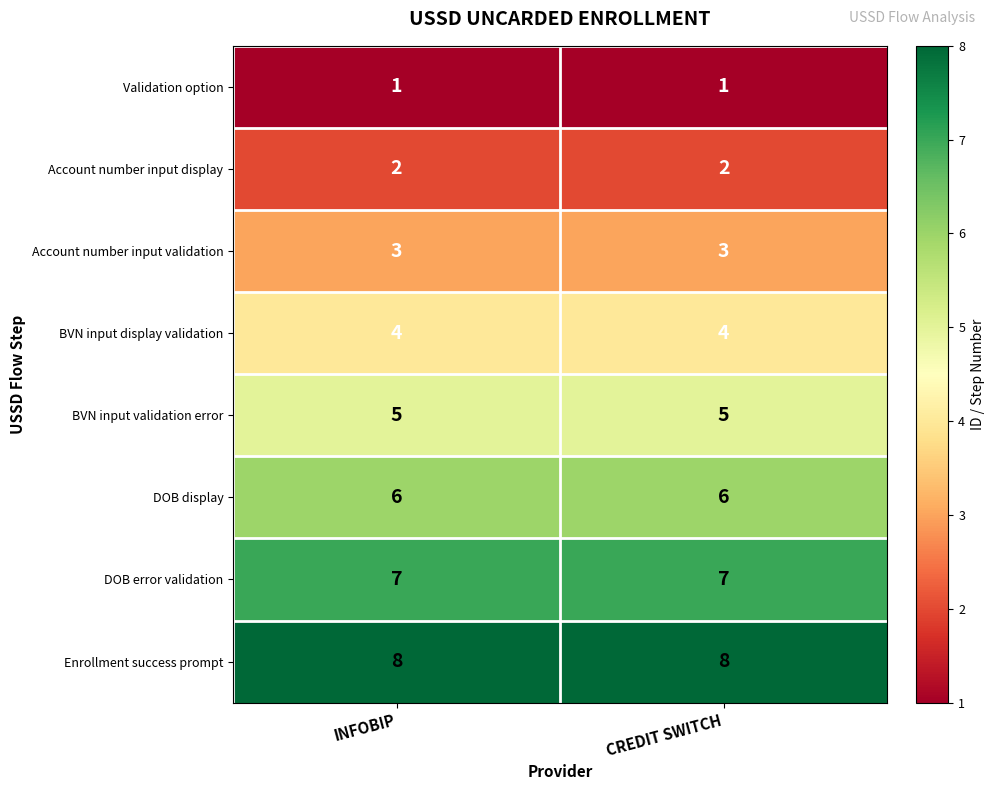

Read the BVN input display validation value at INFOBIP.

4